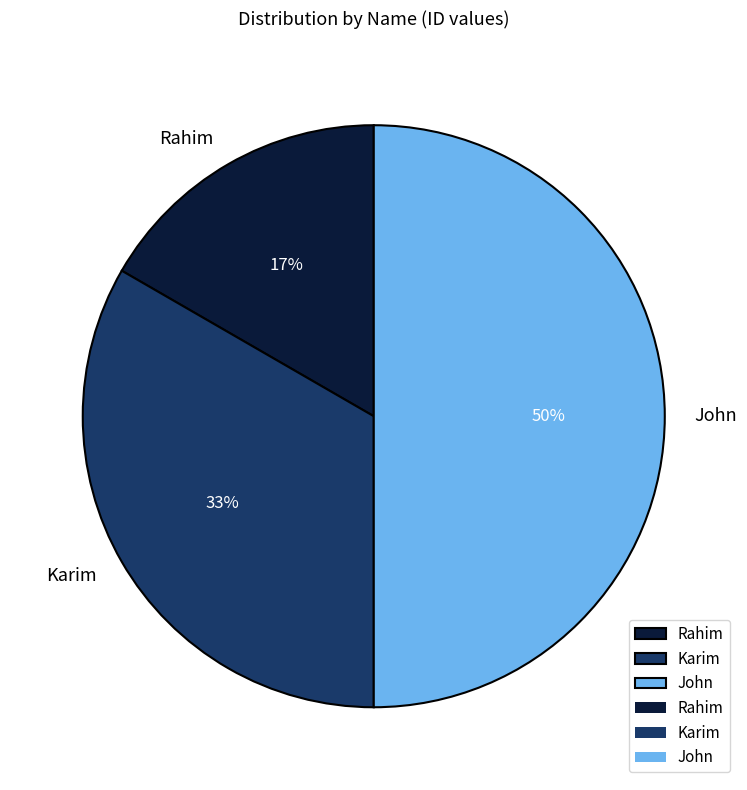

How many segments does this pie chart have?

3